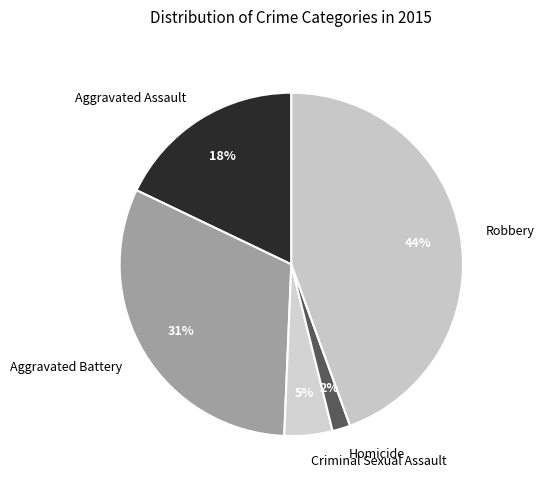

To the nearest percent, what is the combined percentage of Criminal Sexual Assault and Robbery?

49%